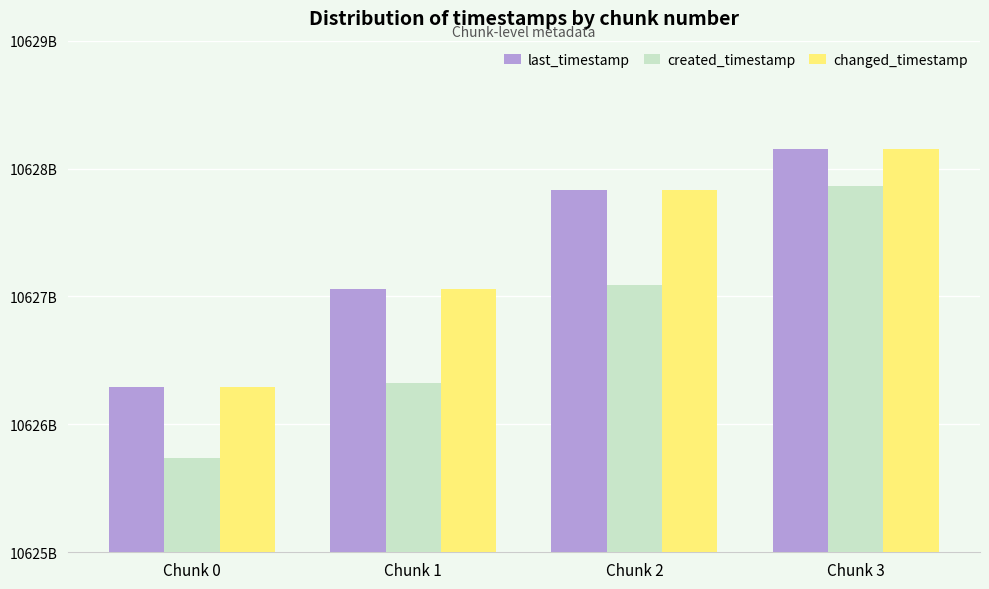

Is it true that created_timestamp equals 10626323861803 at Chunk 1?

True